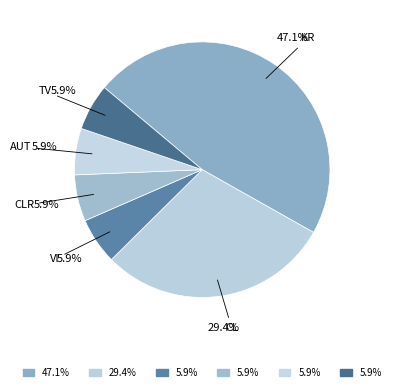

Count the number of slices in the pie.

6